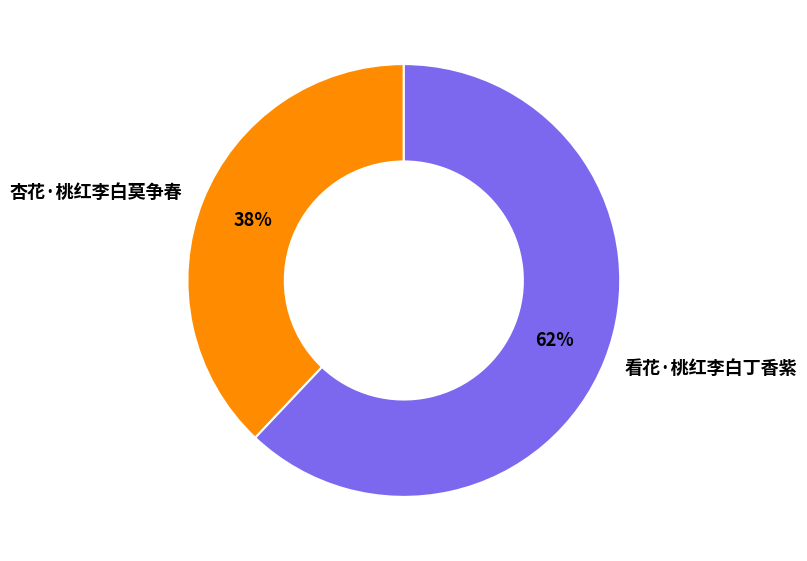

How many segments does this pie chart have?

2